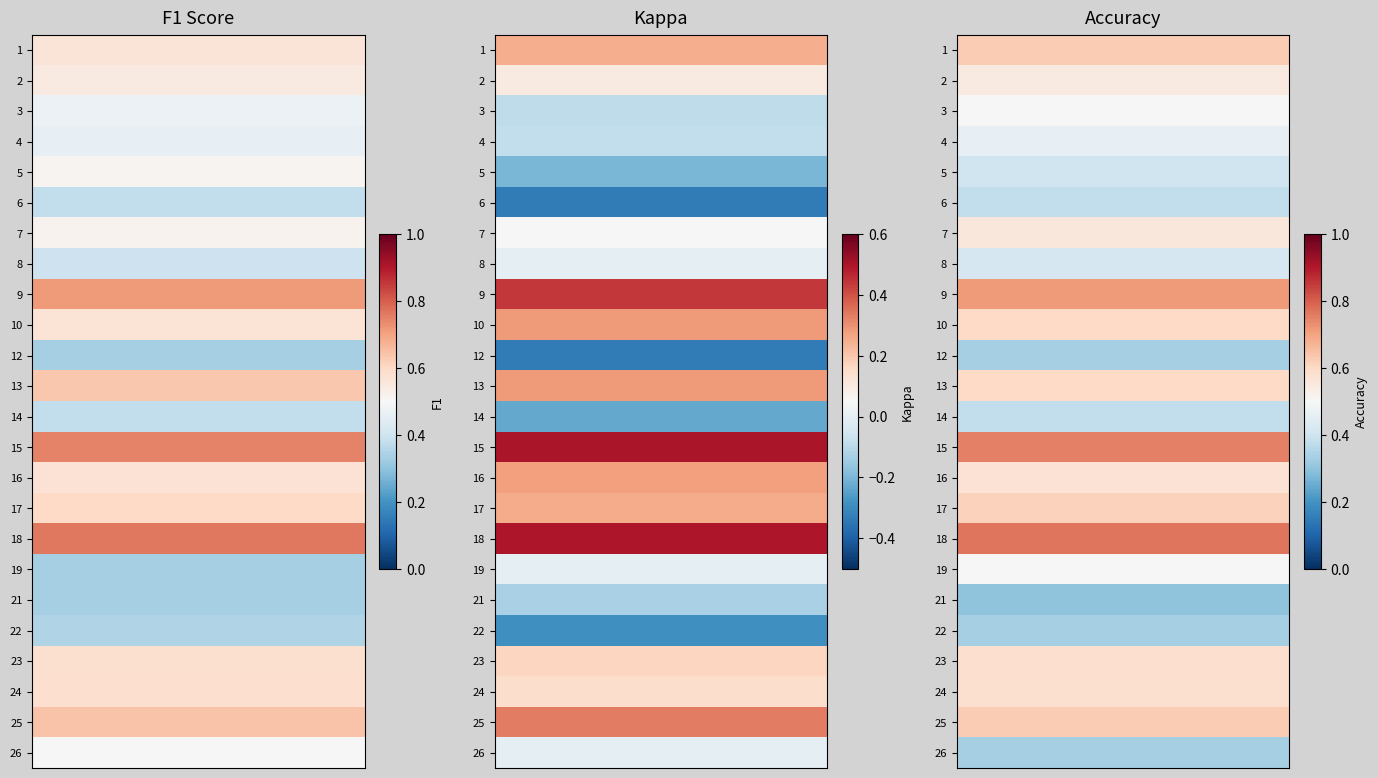

Which category has the highest value in the f1 series?

18